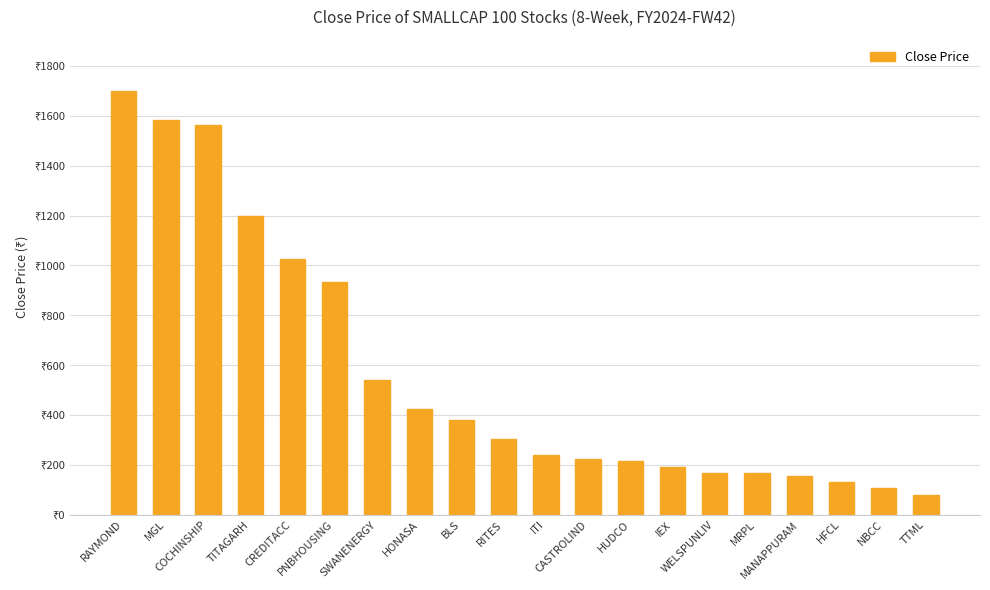

What is the difference between the values at HONASA and NBCC?

314.9